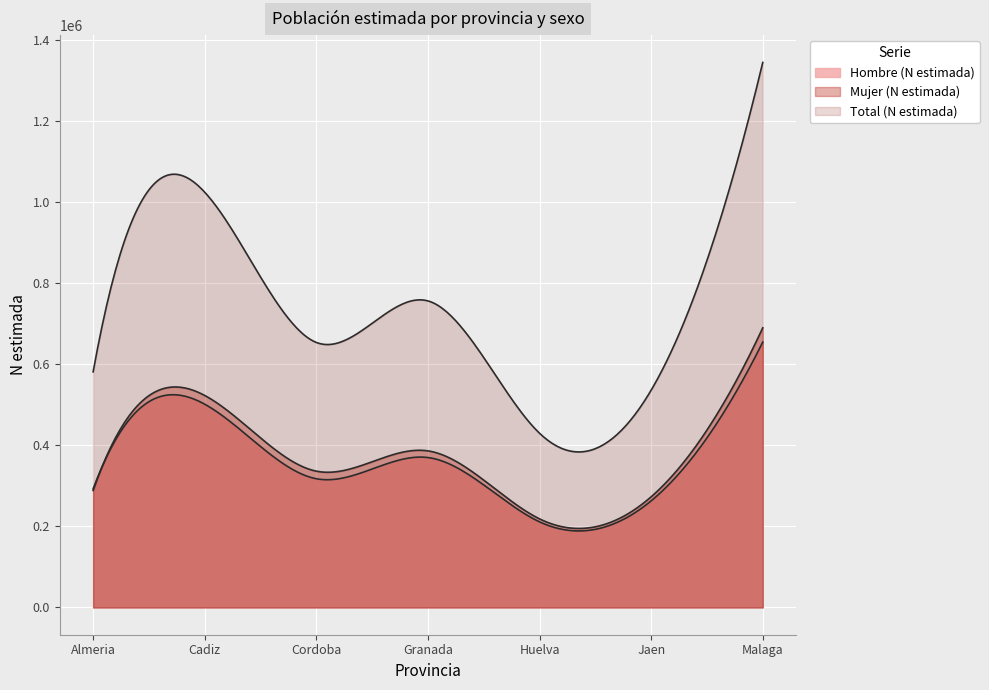

At which category does the chart reach its peak across all series?

Malaga